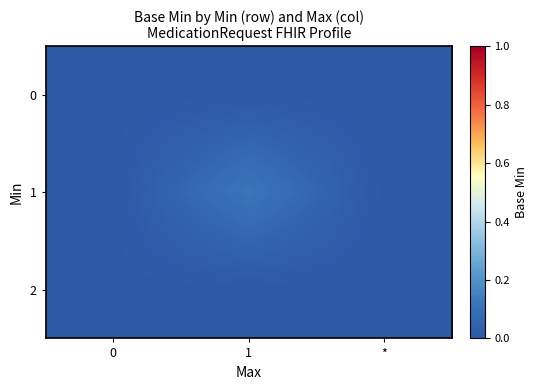

List the series in order of their peak value, highest first.

1, 0, 2